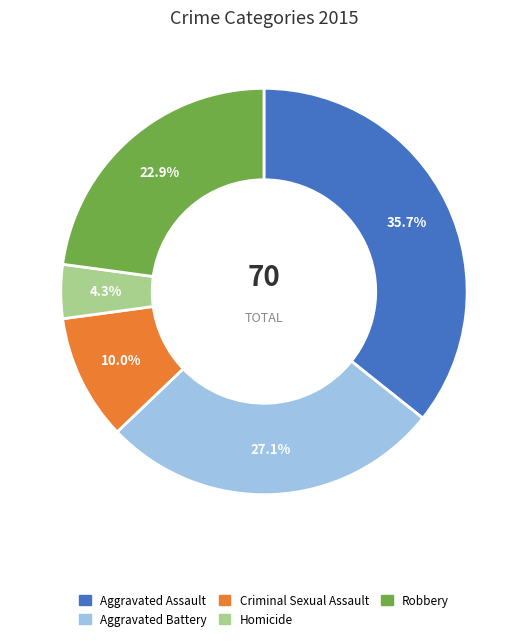

To the nearest percent, what portion does Aggravated Battery represent?

27%